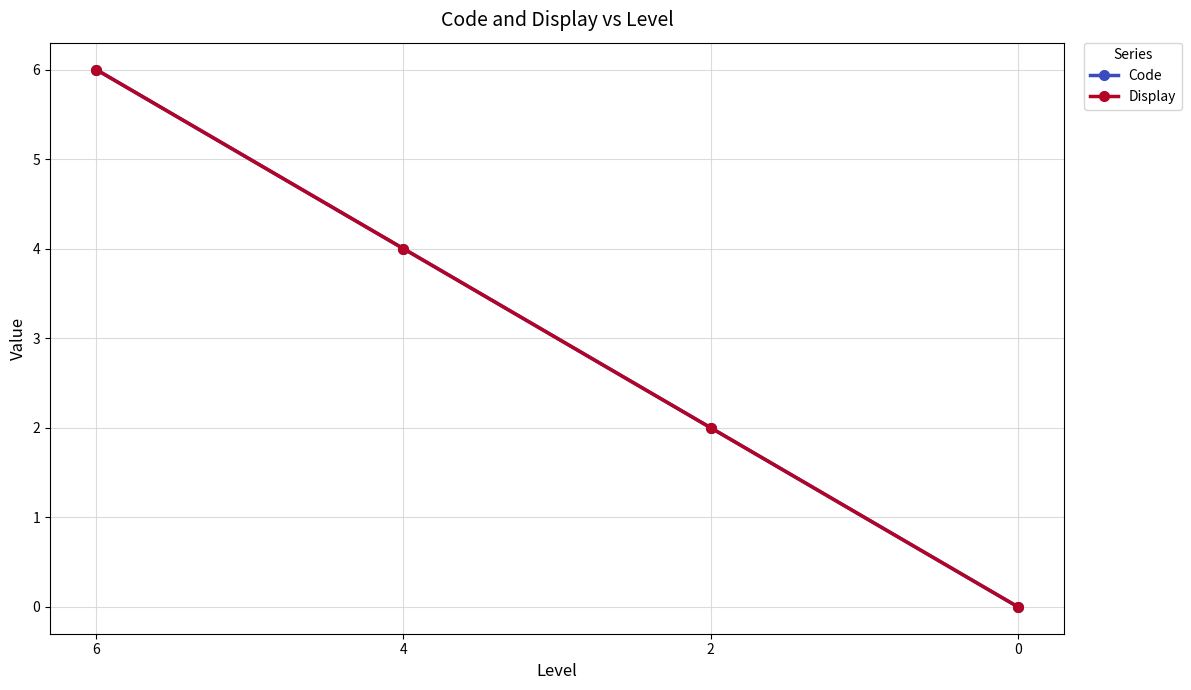

At which label is Code closest to 3?

4